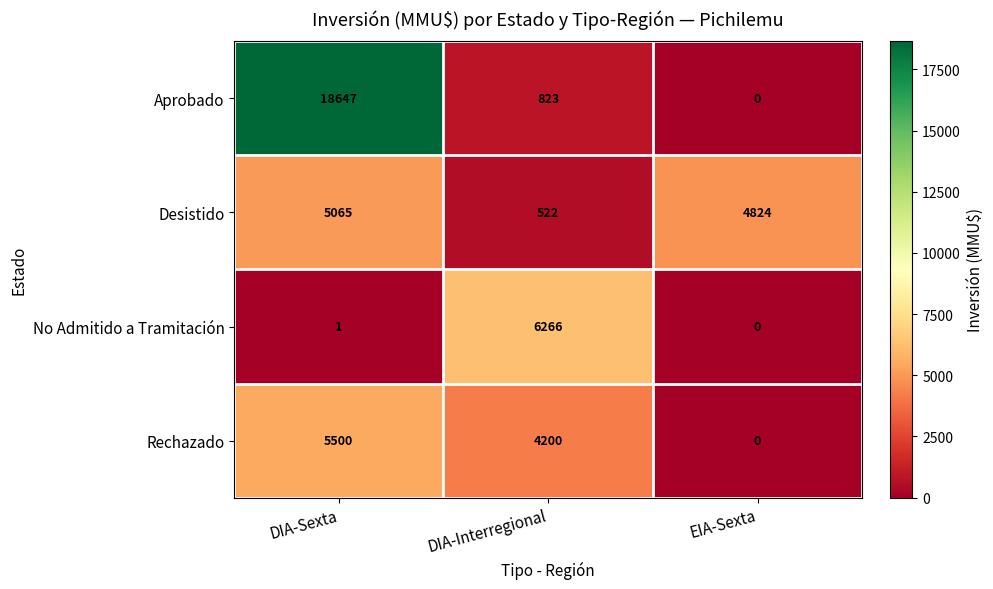

What is the maximum value shown in the chart?

18647